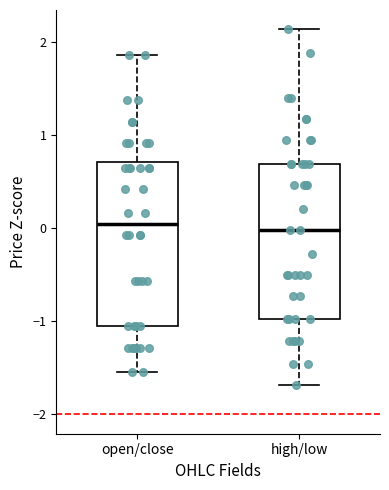

Reading left to right, transcribe this box plot: for each box, give where its median line is, the range the box spans, and where its two whiskers end, as read against the y-axis. The values are not printed on the chart, so give them approximately, as read against the axis.

open/close: median 0.0, box -1.1 to 0.7, whiskers -1.5 to 1.9
high/low: median 0.0, box -1.0 to 0.7, whiskers -1.7 to 2.1